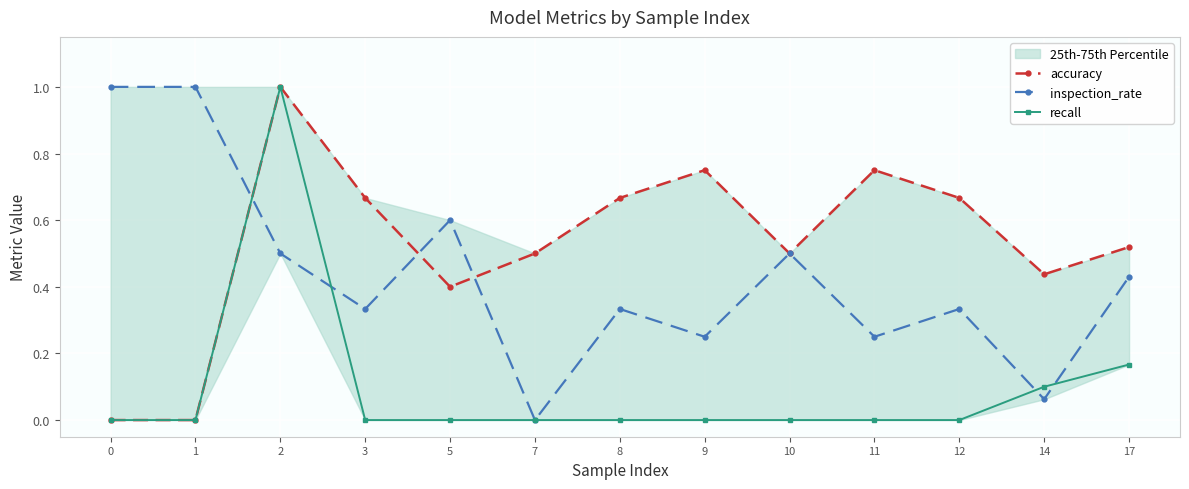

Reading left to right, extract all data points from this chart.

accuracy: 0=0.0	1=0.0	2=1.0	3=0.7	5=0.4	7=0.5	8=0.7	9=0.8	10=0.5	11=0.8	12=0.7	14=0.4	17=0.5
inspection_rate: 0=1.0	1=1.0	2=0.5	3=0.3	5=0.6	7=0.0	8=0.3	9=0.2	10=0.5	11=0.2	12=0.3	14=0.1	17=0.4
recall: 0=0.0	1=0.0	2=1.0	3=0.0	5=0.0	7=0.0	8=0.0	9=0.0	10=0.0	11=0.0	12=0.0	14=0.1	17=0.2